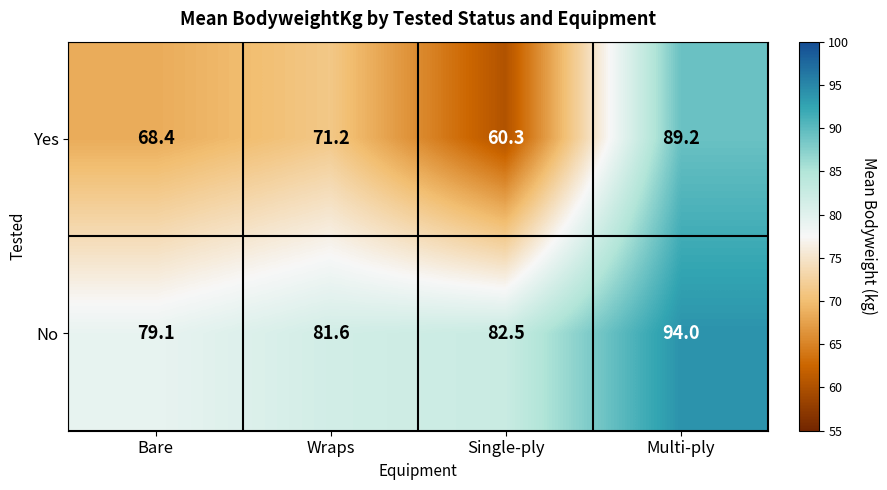

What is the maximum value shown in the chart?

94.0